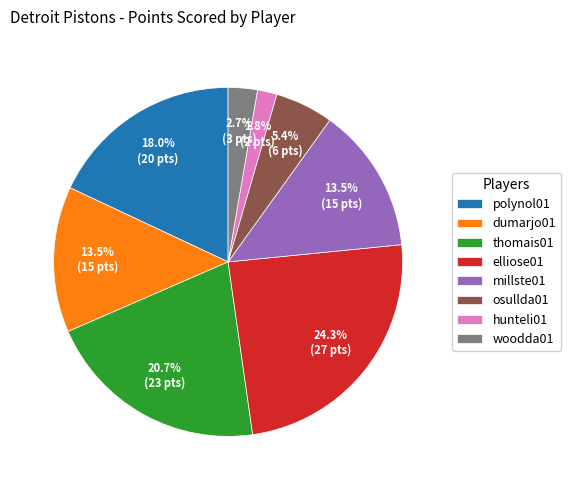

Do millste01 and hunteli01 together represent more than half of the pie?

No